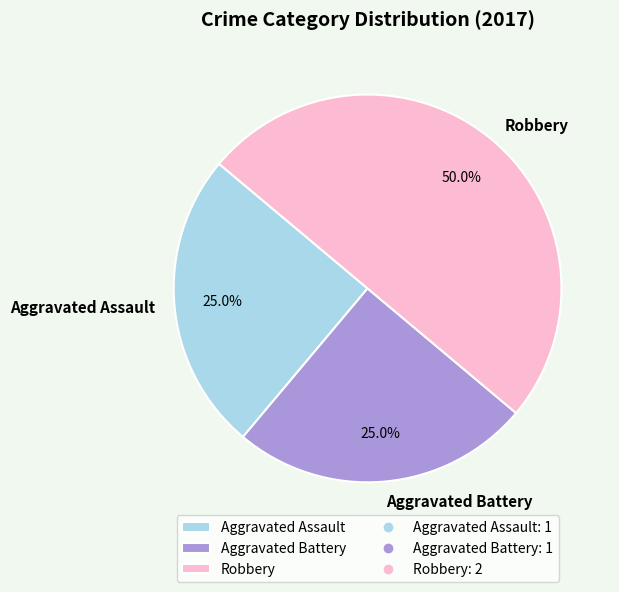

Is Aggravated Assault the majority of the pie?

No